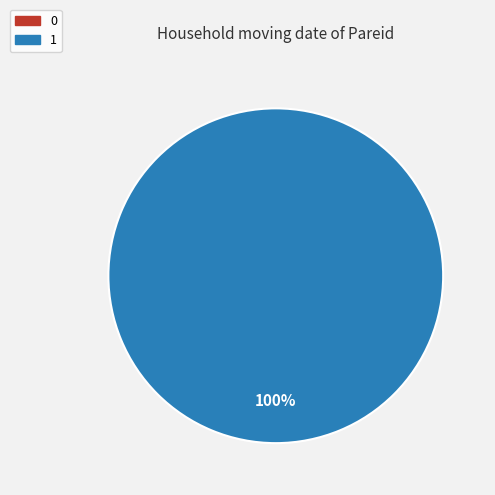

What is the largest slice in the pie chart?

1